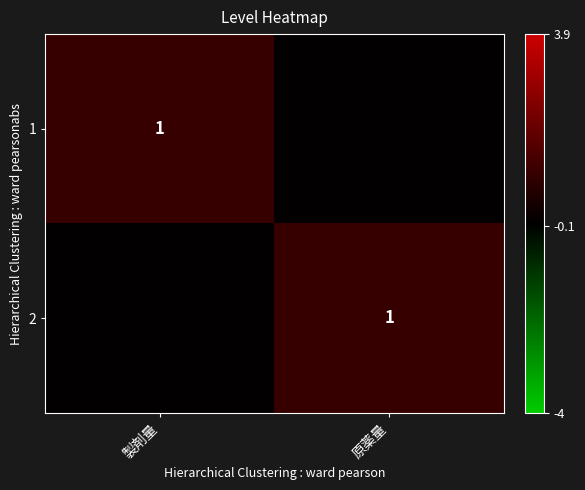

The 2 series shows 1 at 原薬量. True or false?

True